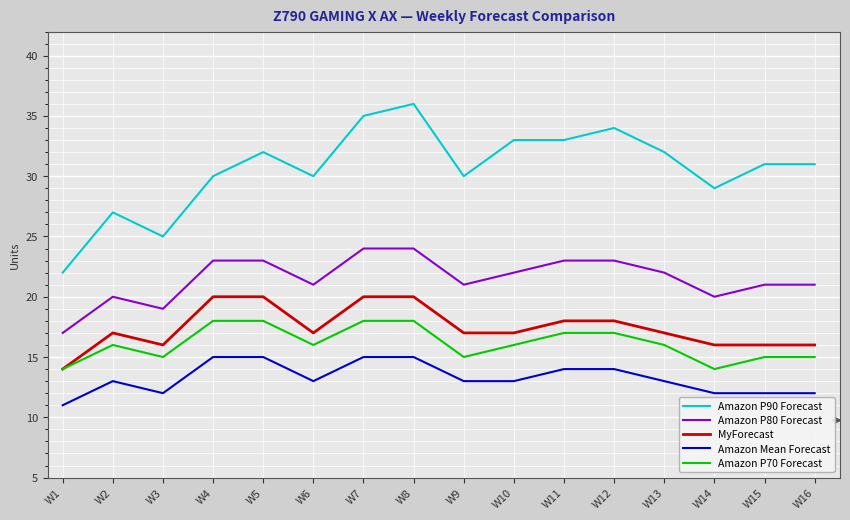

True or false: Amazon P90 Forecast and Amazon Mean Forecast cross at least once.

False